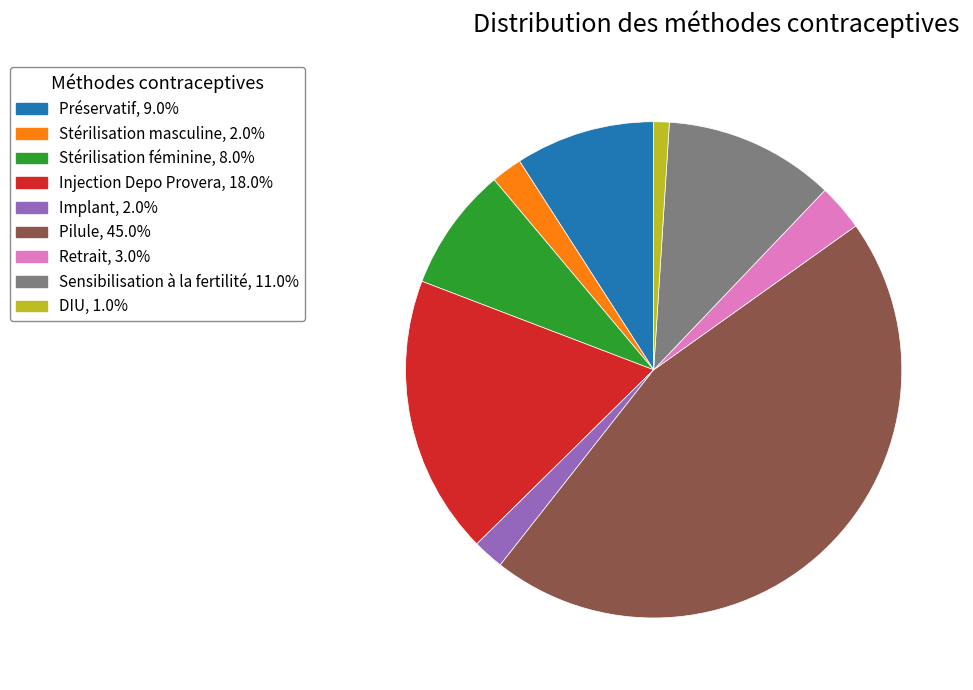

How many slices are in this pie chart?

9